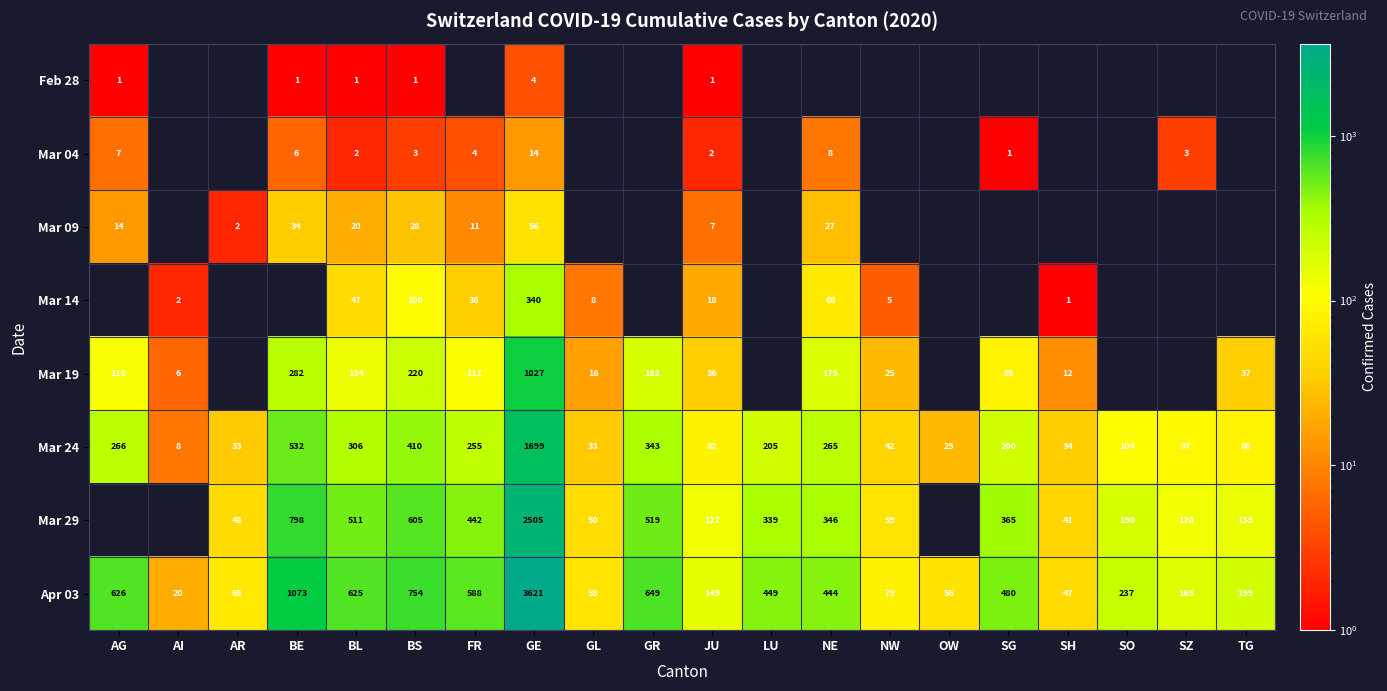

Where is Apr 03 nearest to the value 1820?

BE